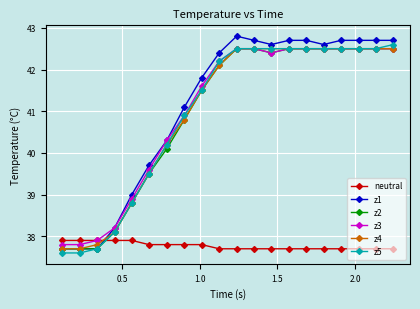

What is the value of the z5 point at the 1st from the left?

37.6